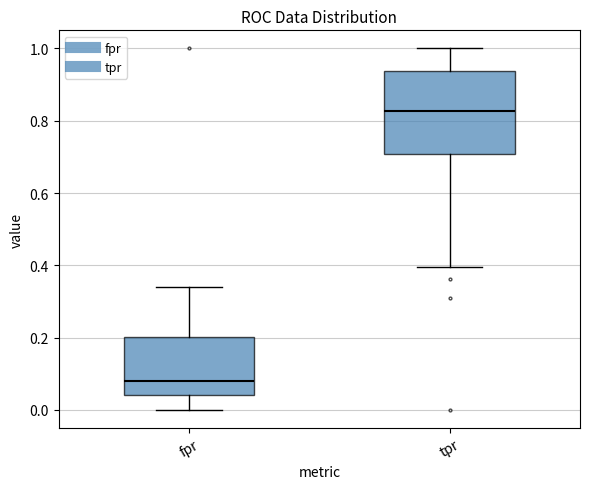

Which box's median line is the highest?

tpr